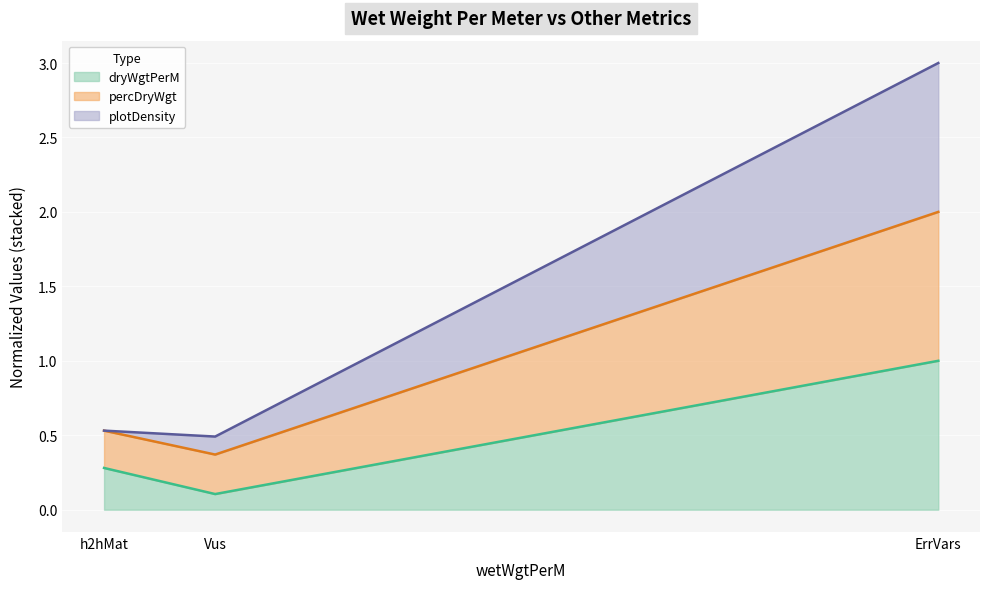

What is the label of the 3rd point from the left?

ErrVars